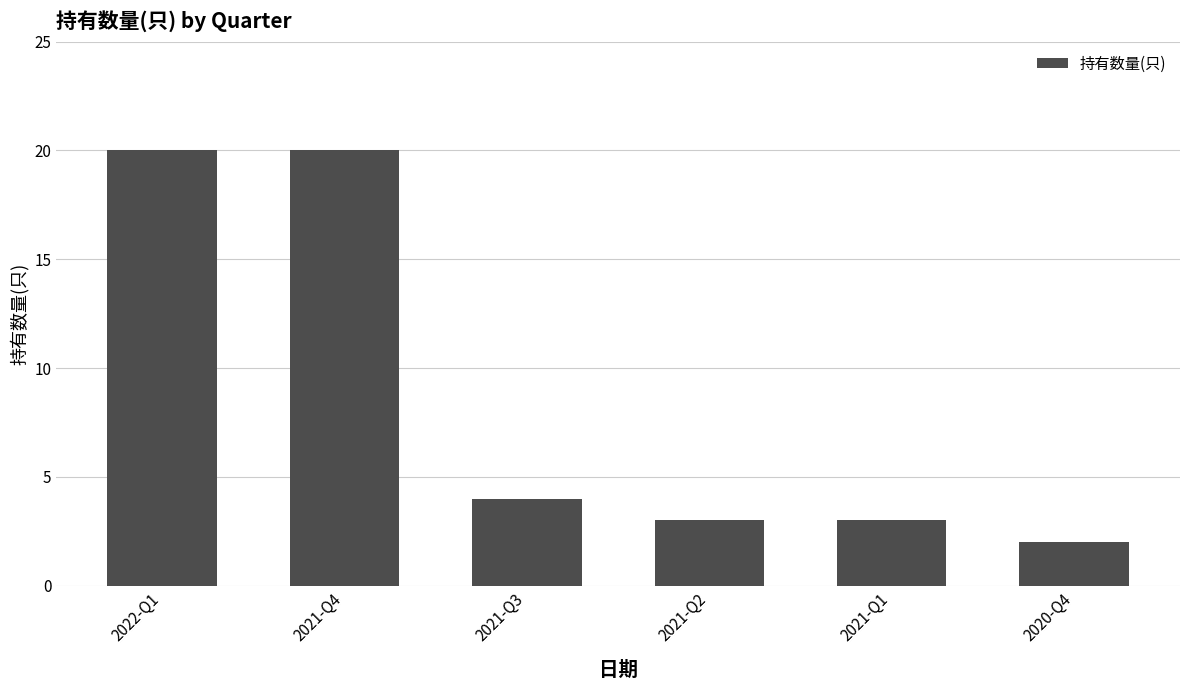

Reading left to right, extract all data points from this chart.

20	20	4	3	3	2